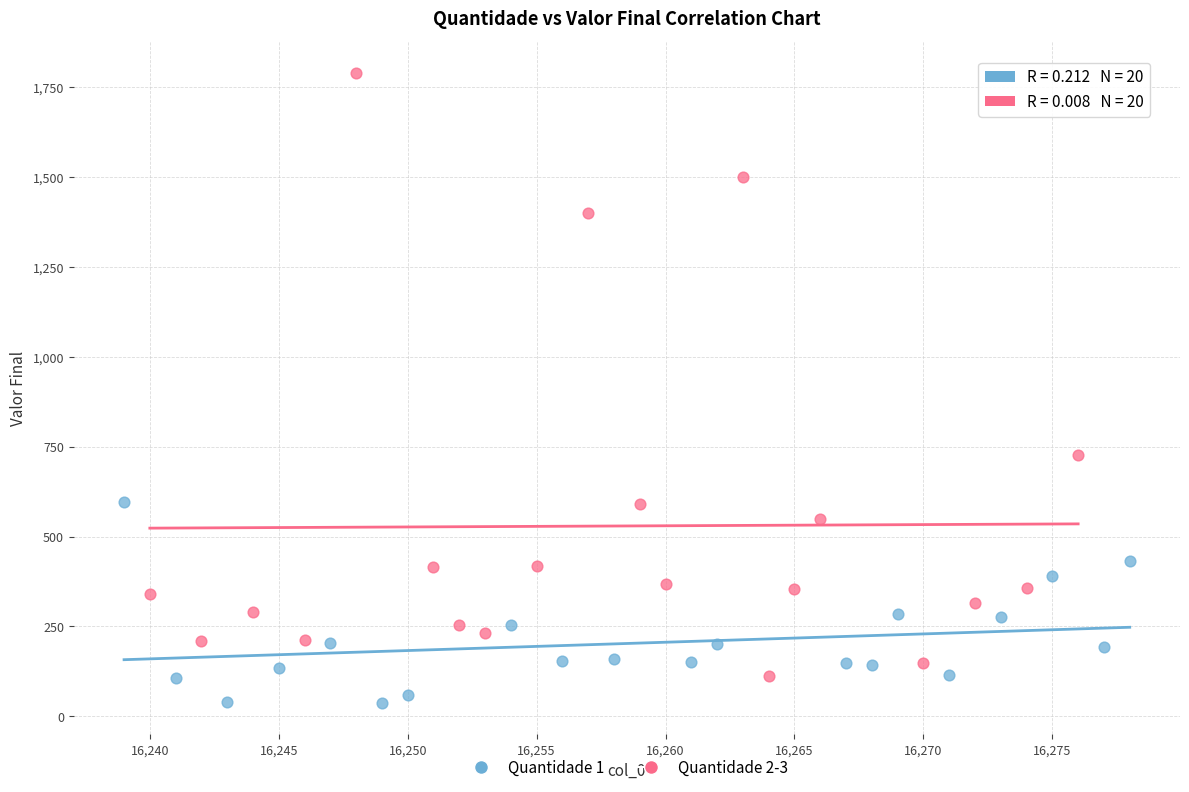

Which series contains the highest Y value?

Quantidade 2-3